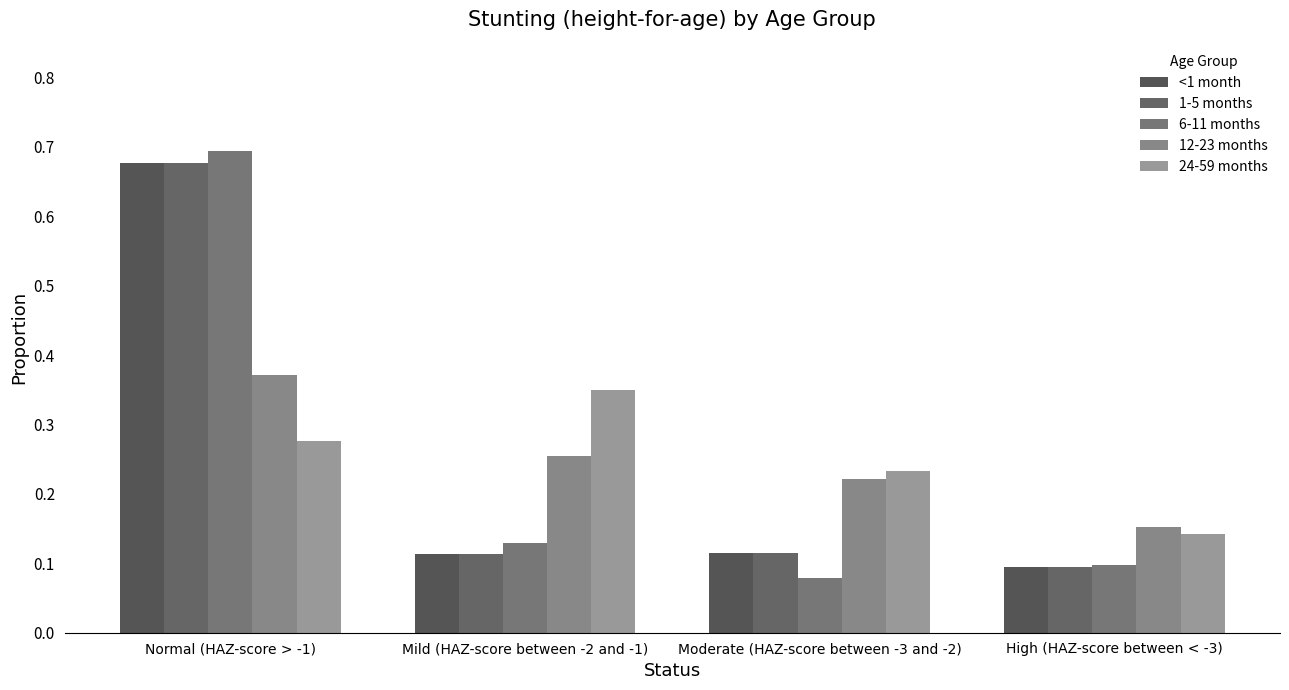

What is the difference between the highest and lowest values at High (HAZ-score between < -3)?

0.1